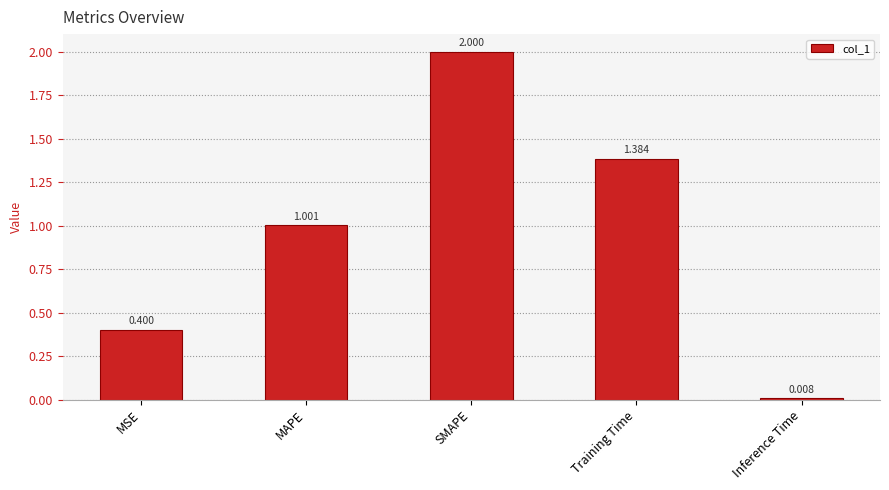

At which label does the data first exceed 1?

MAPE